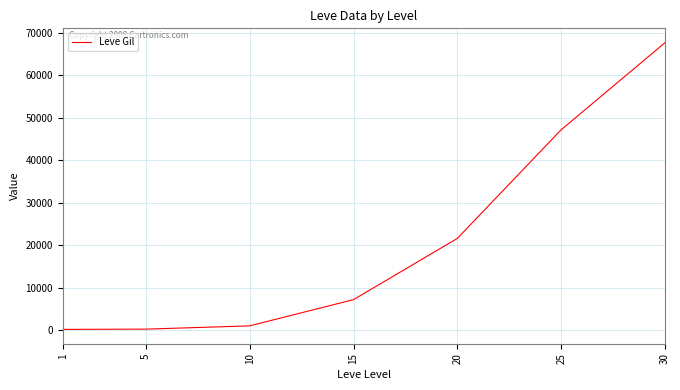

How many categories are shown in the chart?

7